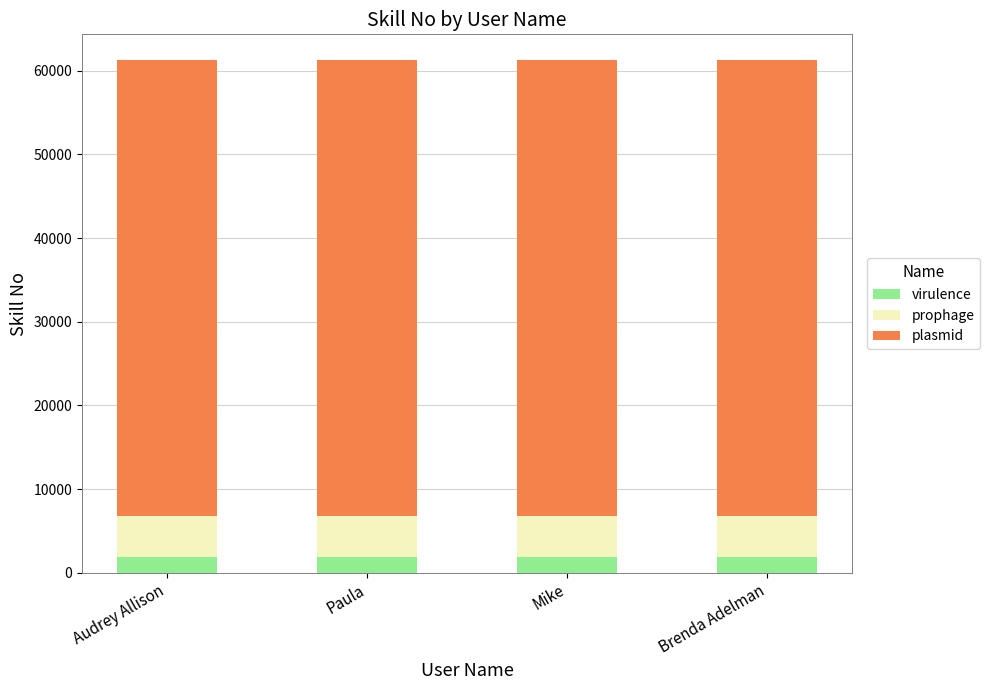

What is the lowest value of the virulence series?

1839.0